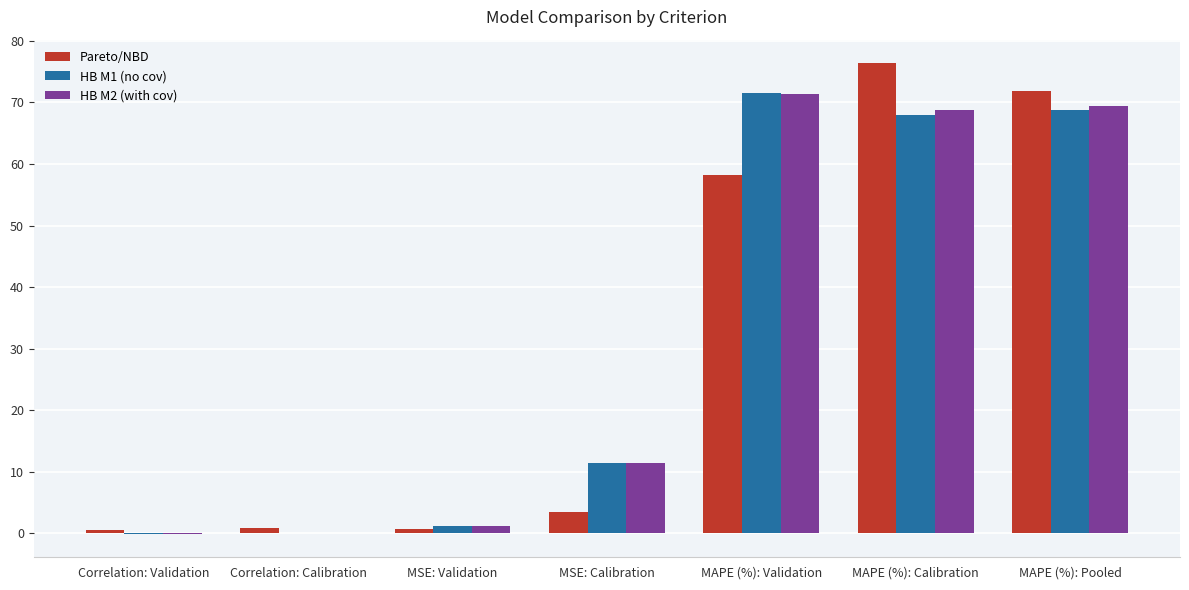

Are the bars grouped side by side (vs. stacked)?

Yes